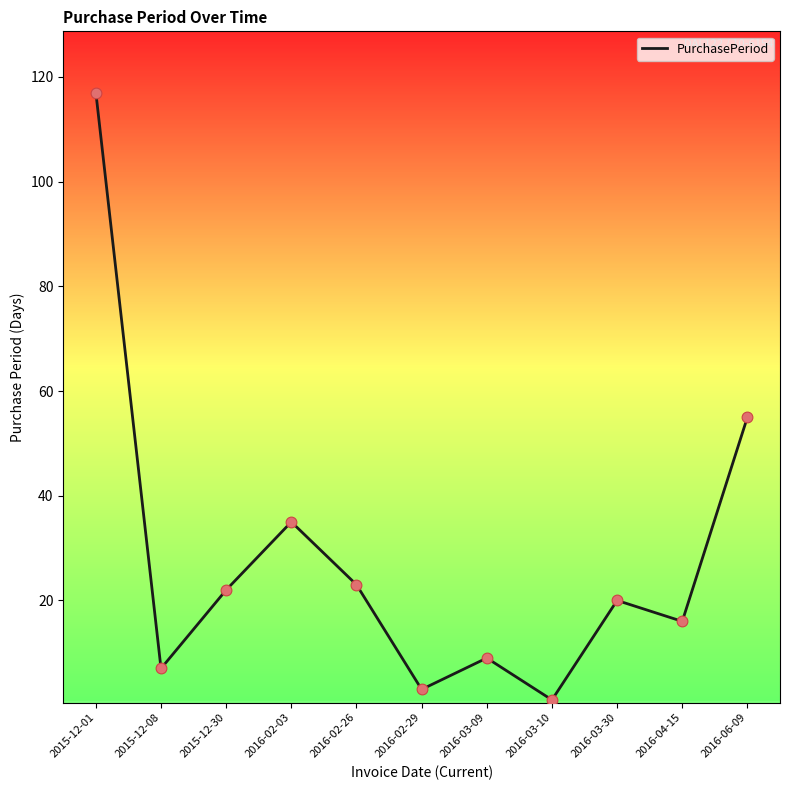

Approximately how many times larger is the value at 2015-12-30 compared to 2016-03-10?

22.0